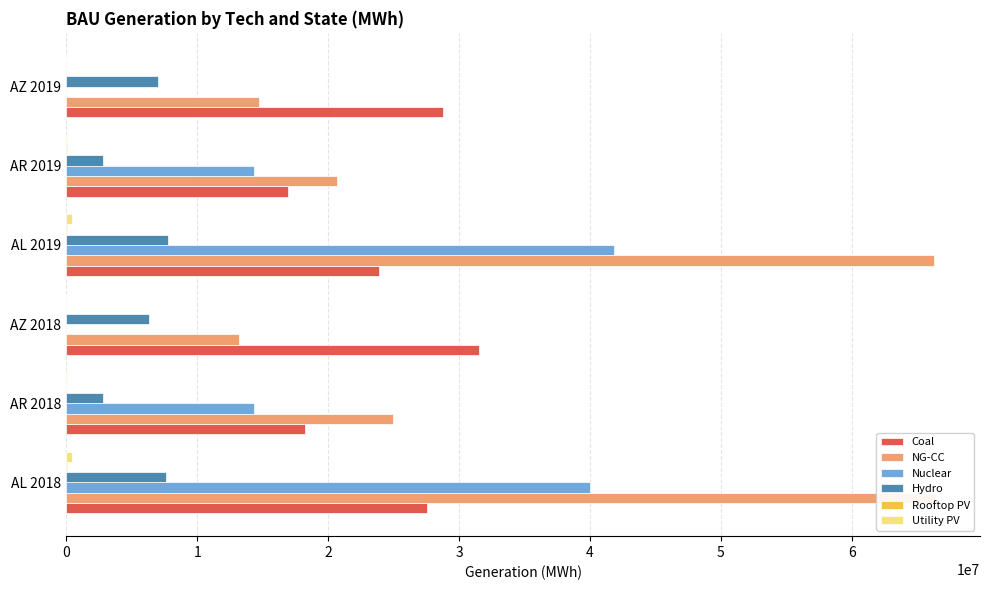

What is the maximum value shown in the chart?

66481137.9